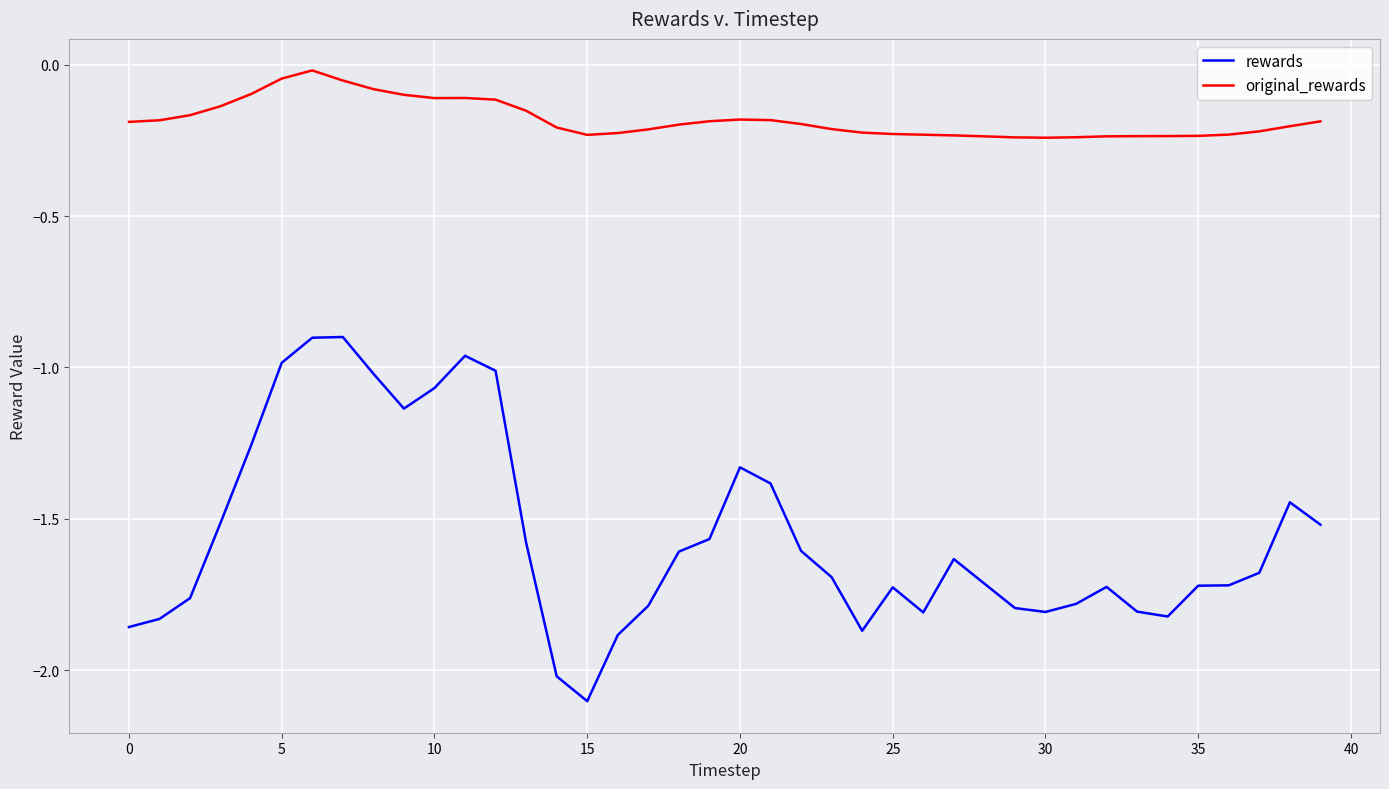

True or false: original_rewards and rewards cross at least once.

False